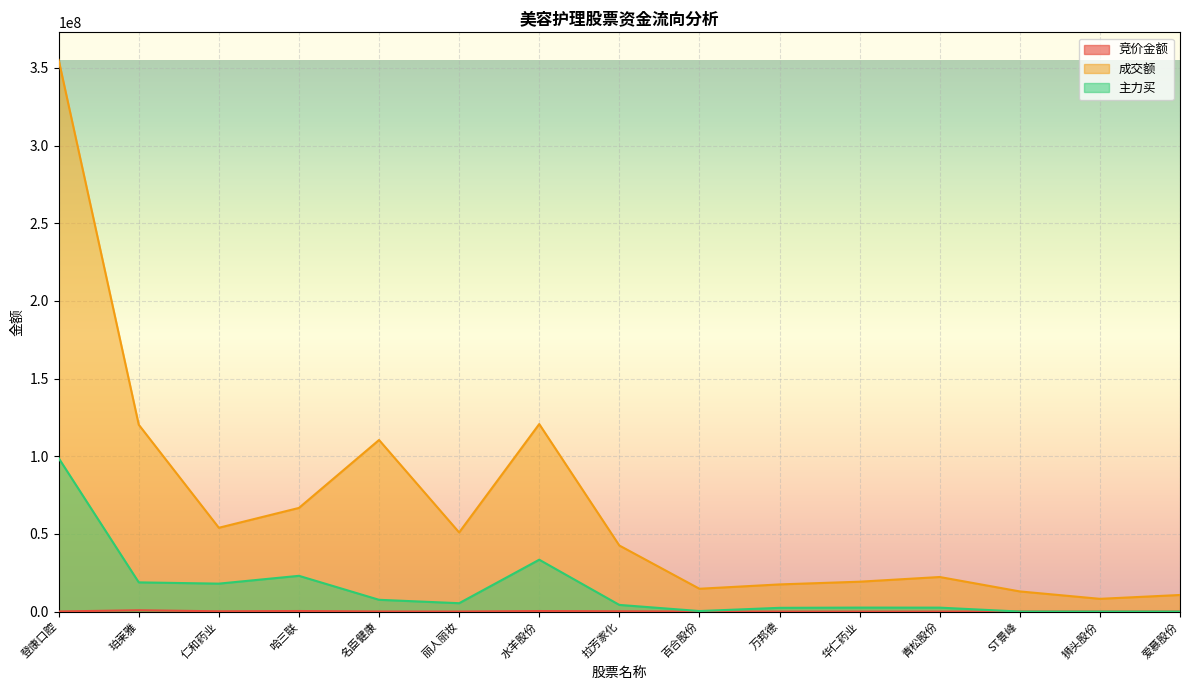

Reading left to right, what are all the values shown in this chart?

竞价金额: 66759	840636	179712	358912	57405	27975	342089	184092	21265	11883	9648	9520	51562	20220	0
成交额: 355154233	120289651	53946927	66728299	110465849	50948433	120709570	42535913	14688540	17481838	19227597	22248013	12966270	8202249	10680569
主力买: 98794178	18801733	17982322	23012685	7577131	5385819	33387093	4286107	336880	2403991	2559537	2528591	0	0	0